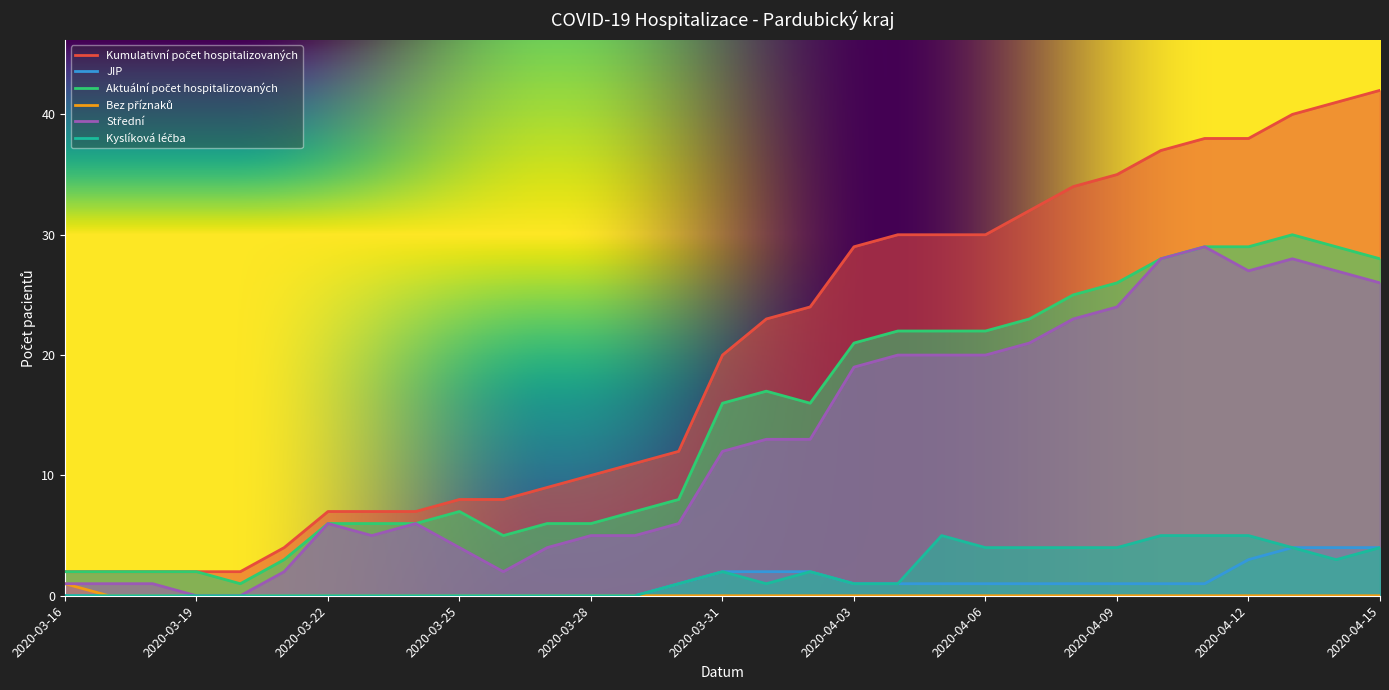

Where does the Aktuální počet hospitalizovaných series first go above 16?

2020-04-01